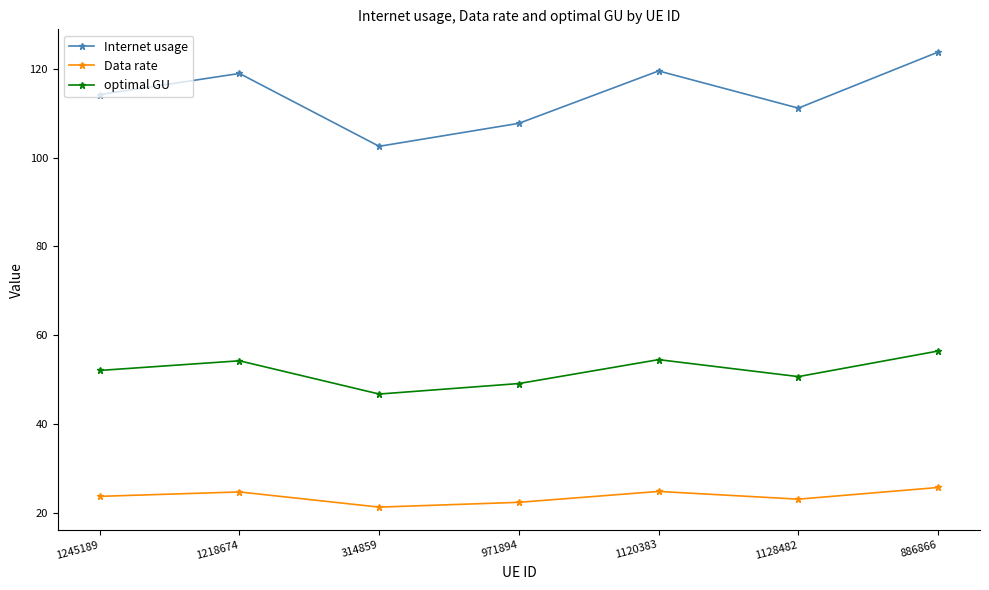

What is the smallest value displayed?

21.4